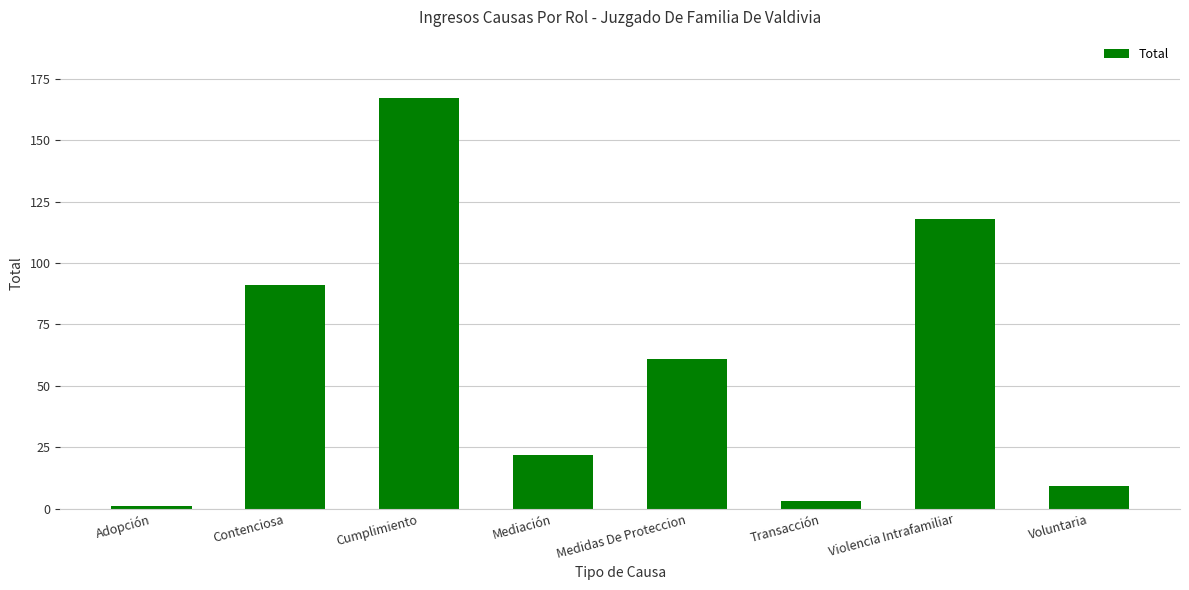

What is the value of the 6th bar from the left?

3